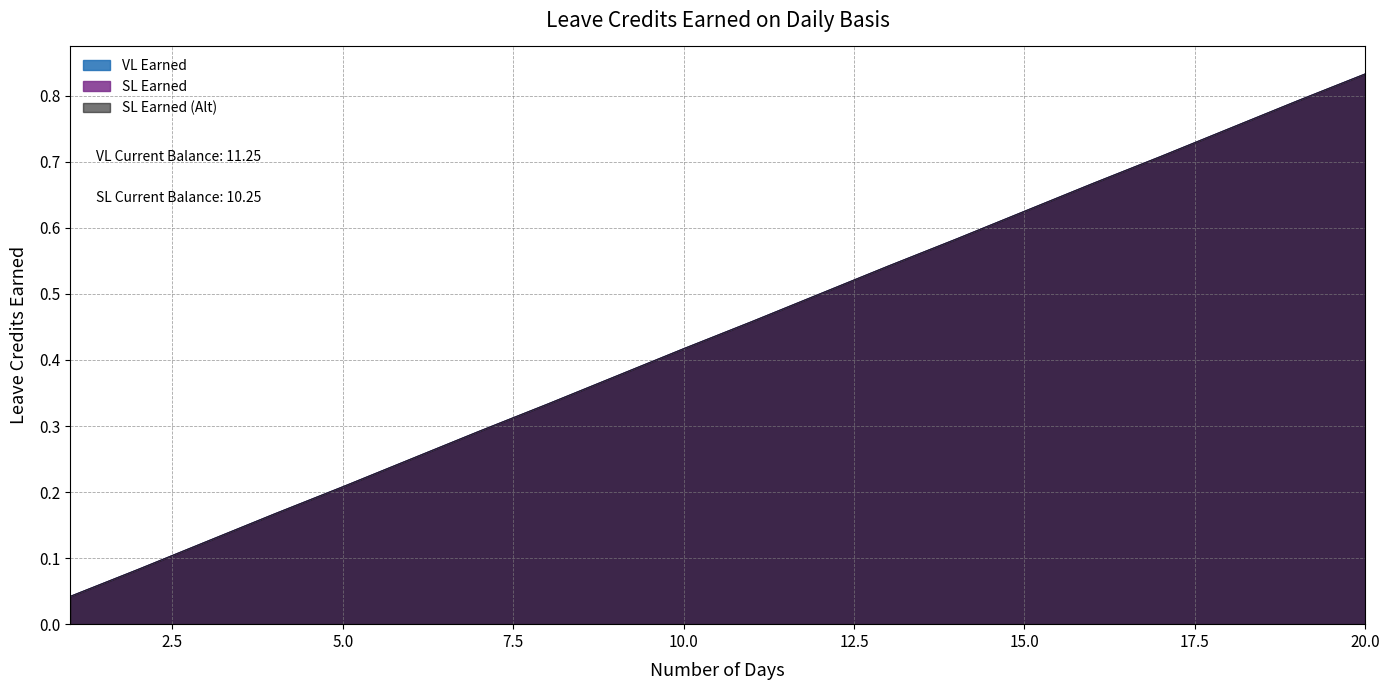

True or false: SL Earned has a value of 0.1 at 4.

False